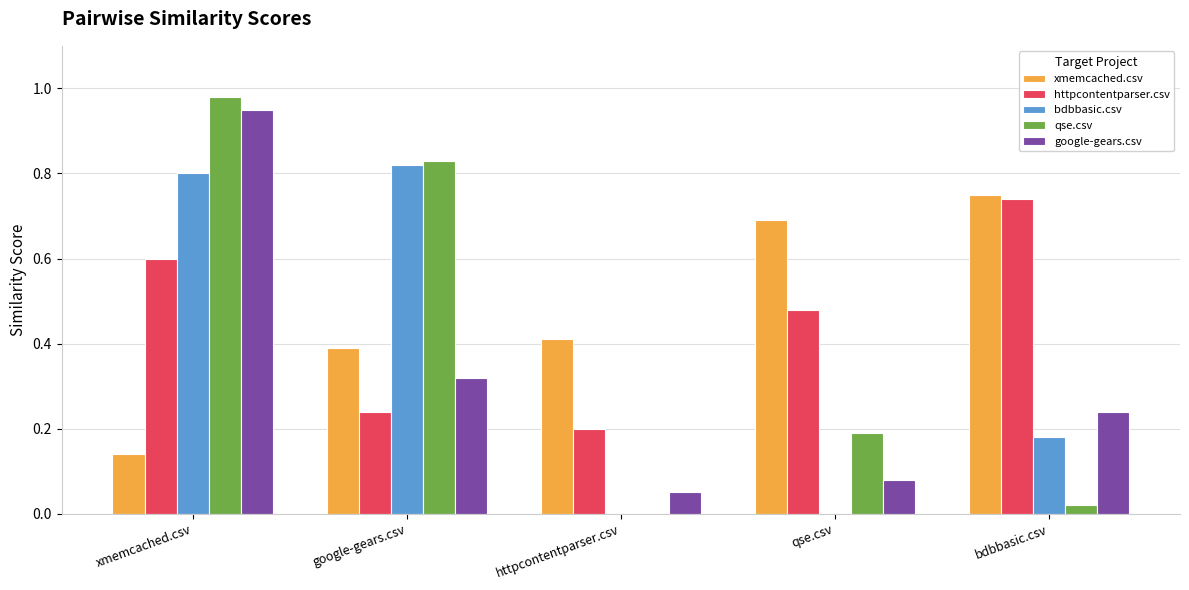

Which series changed the most between google-gears.csv and qse.csv?

bdbbasic.csv